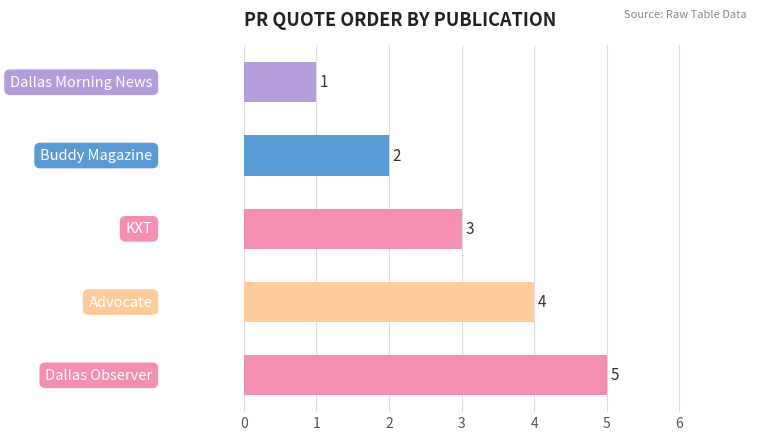

What is the maximum value shown in the chart?

5